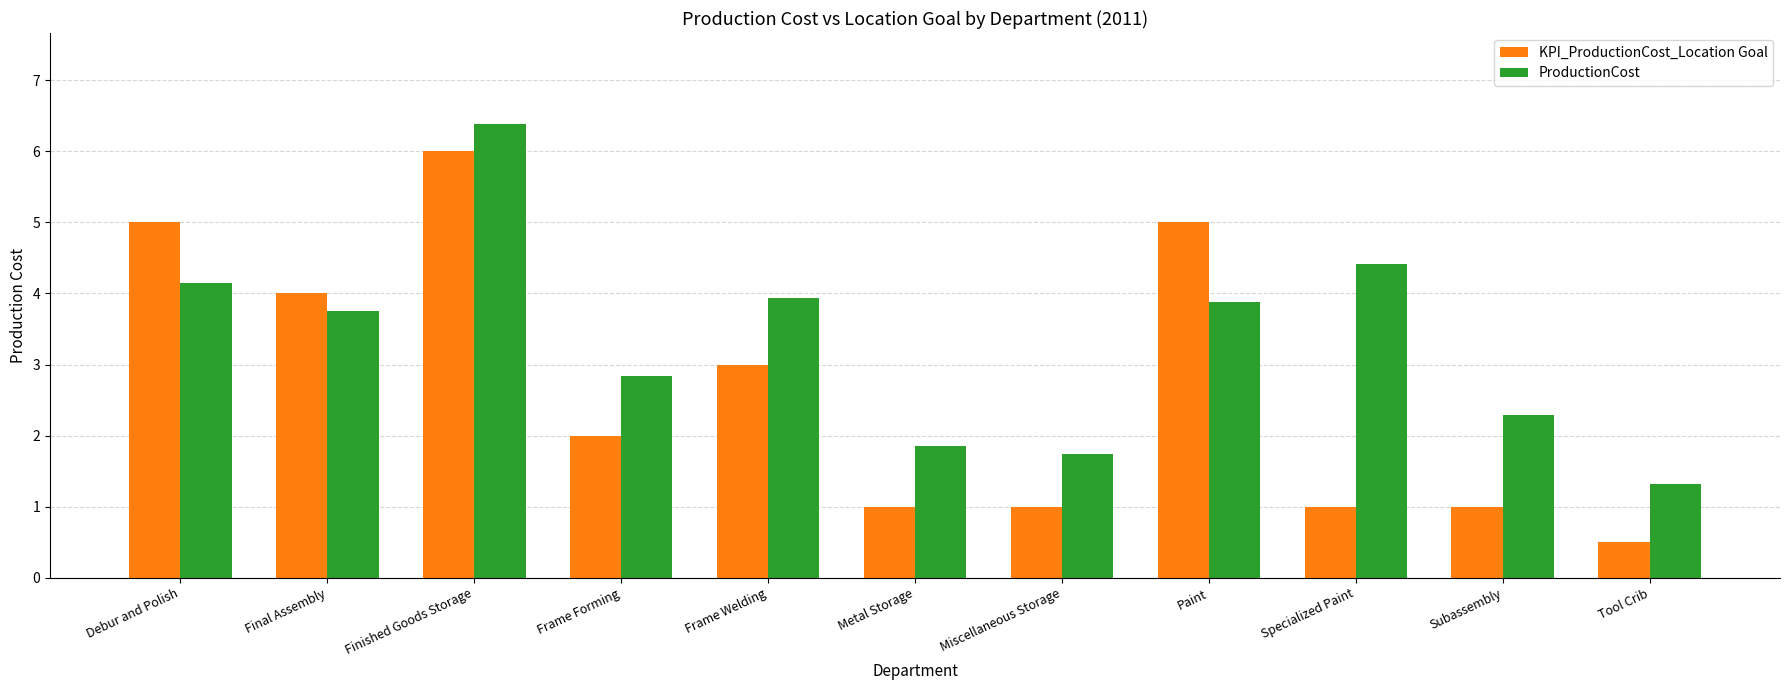

What is the difference between the second highest and second lowest values in the ProductionCost series?

2.7